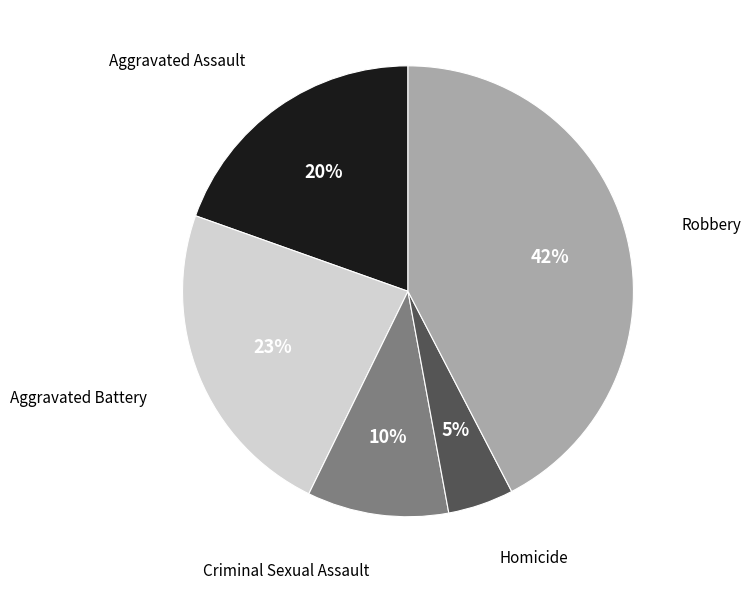

Is there any slice that represents more than half of the pie?

No